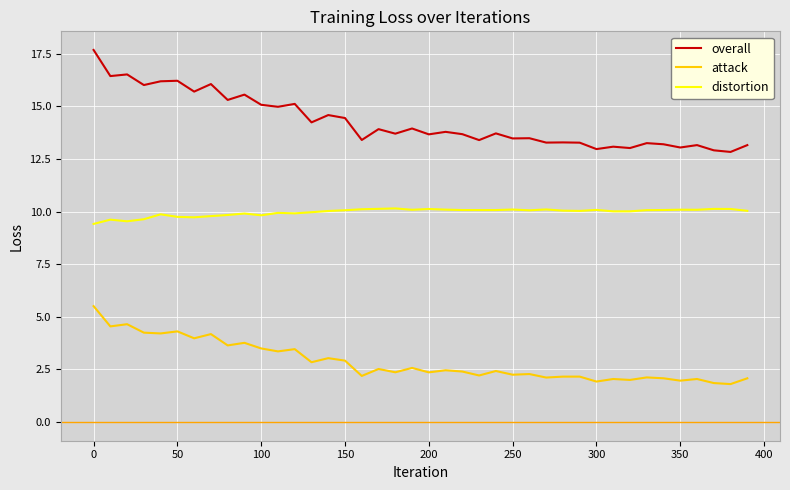

True or false: attack has more than 0 interior local peaks.

True